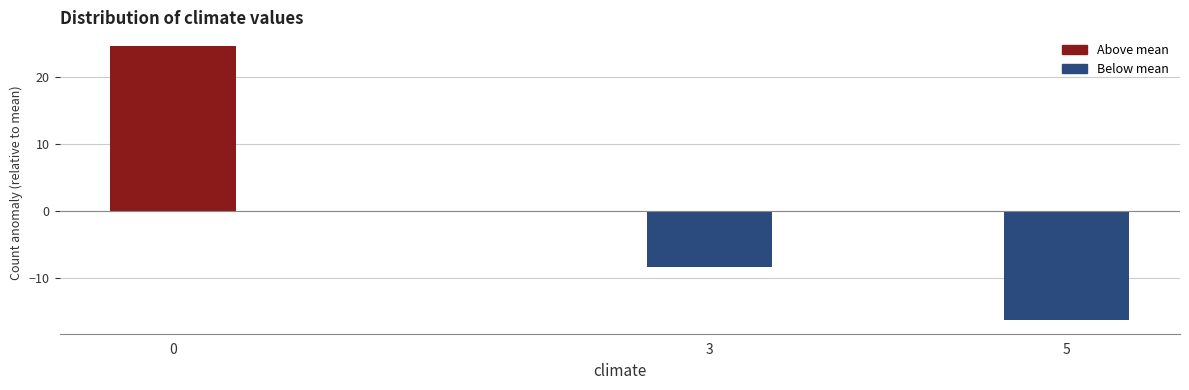

Reading right to left, extract all data points from this chart.

-16.3	-8.3	24.7